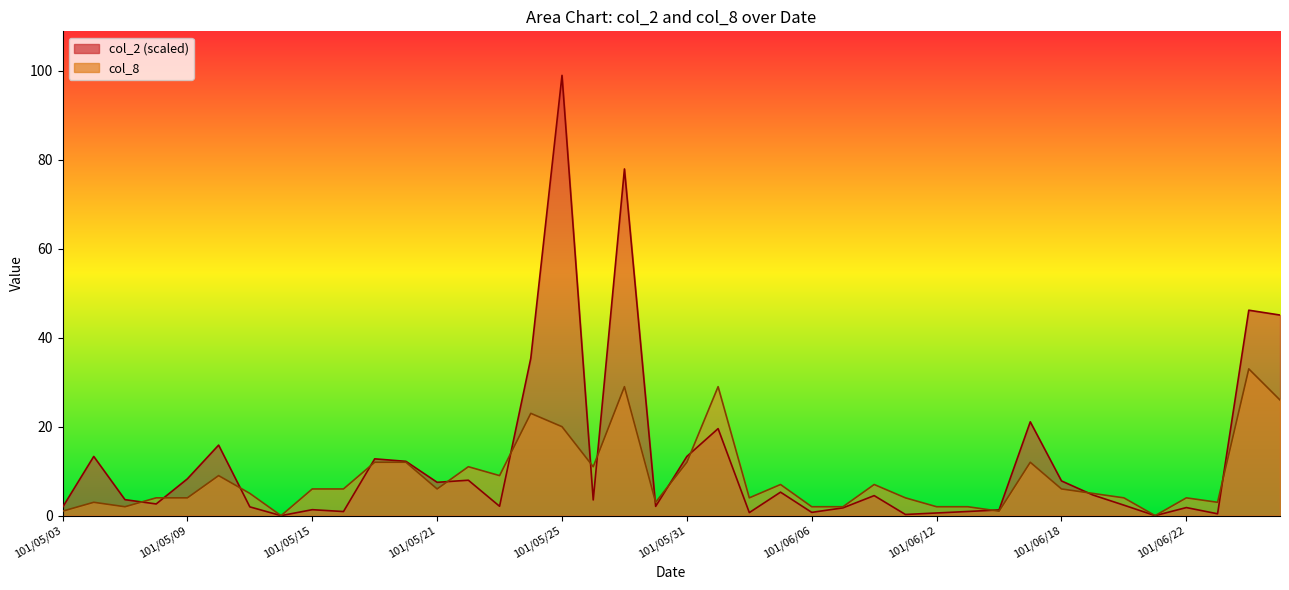

Rank the series by their average value, from highest to lowest.

col_2, col_8